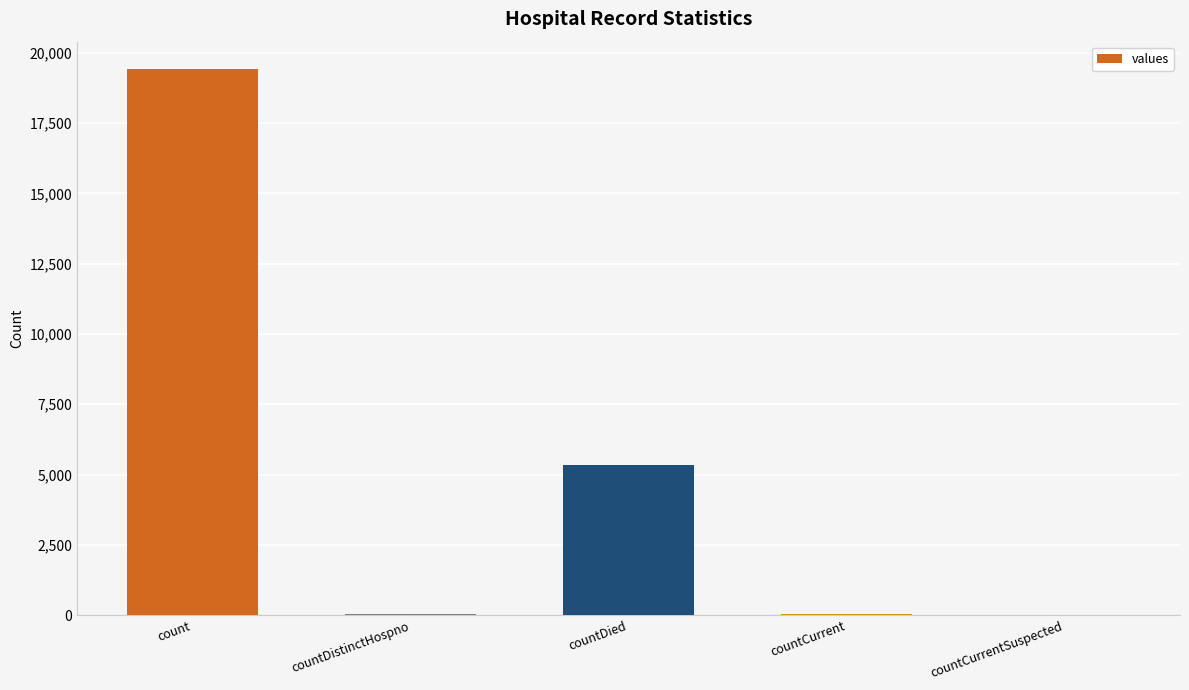

How many data points does each series have?

5